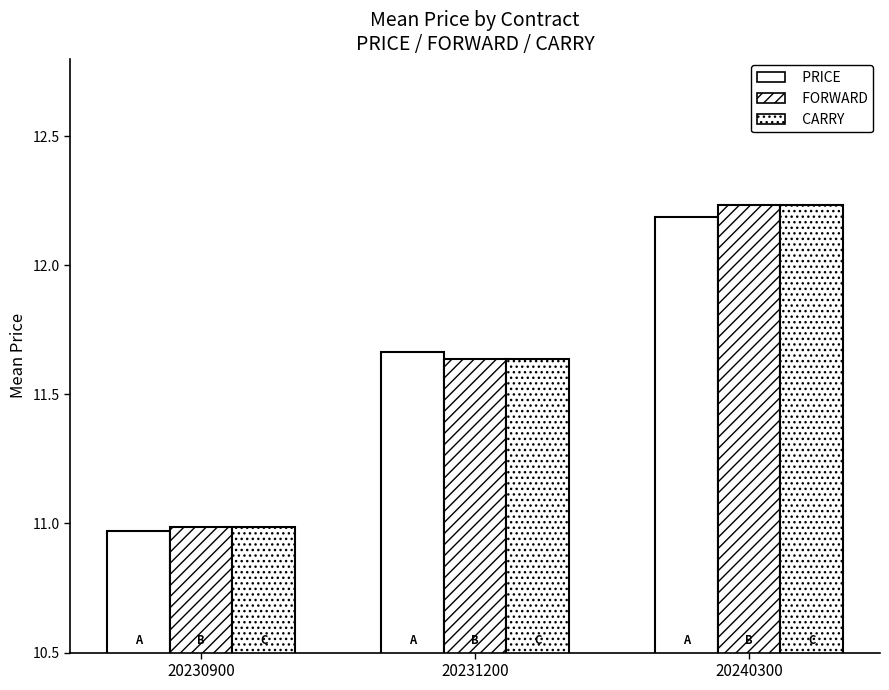

What is the smallest value displayed?

11.0